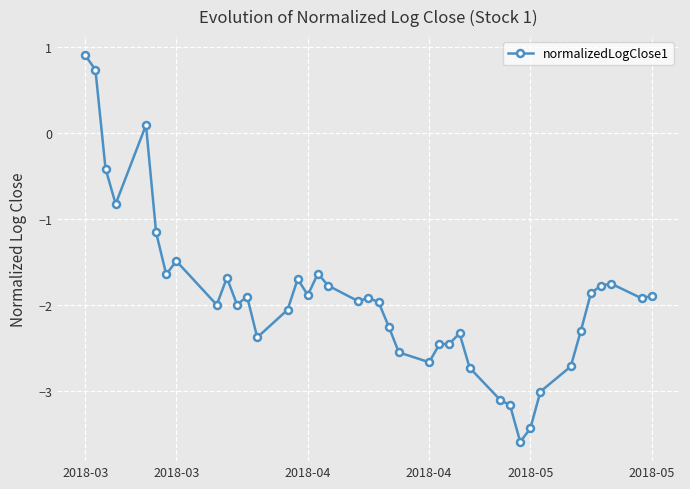

What is the maximum value shown in the chart?

0.9